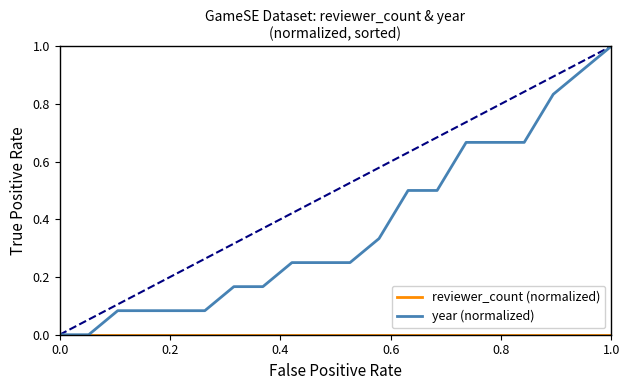

Which series has the largest total across all categories?

year (normalized)